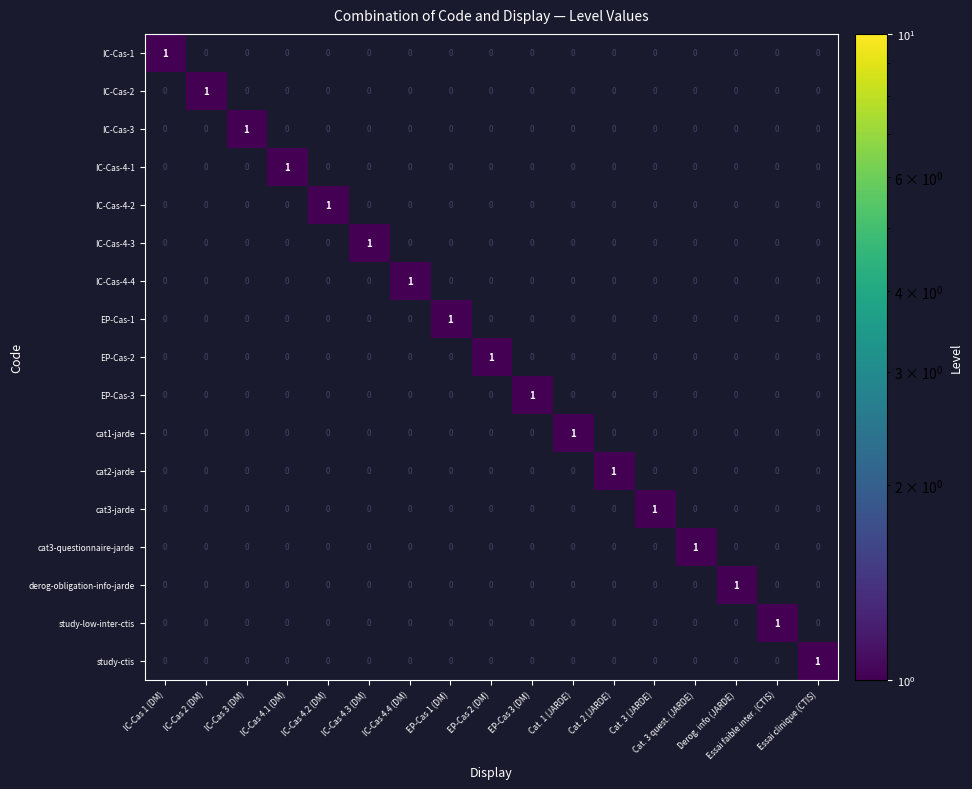

How many IC-Cas-4-1 values are between 0 and 1?

17